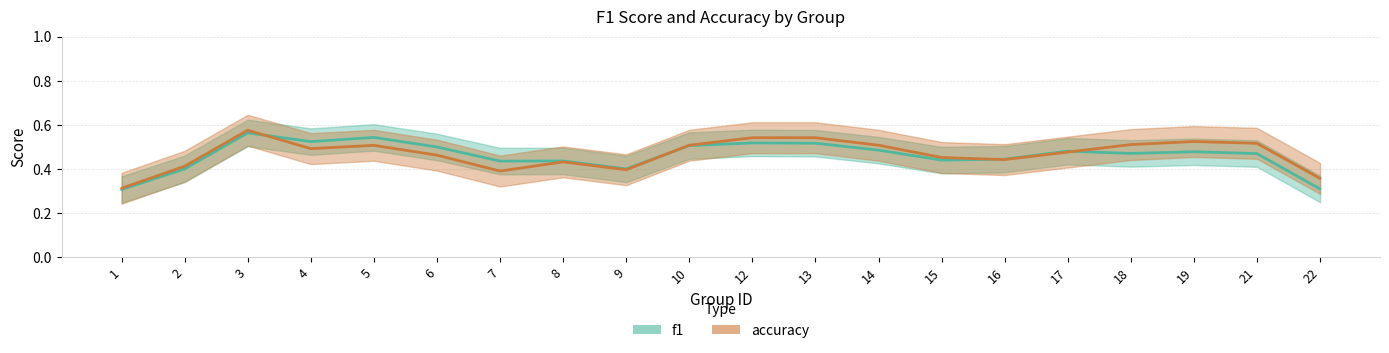

Does the chart have visible grid lines?

Yes